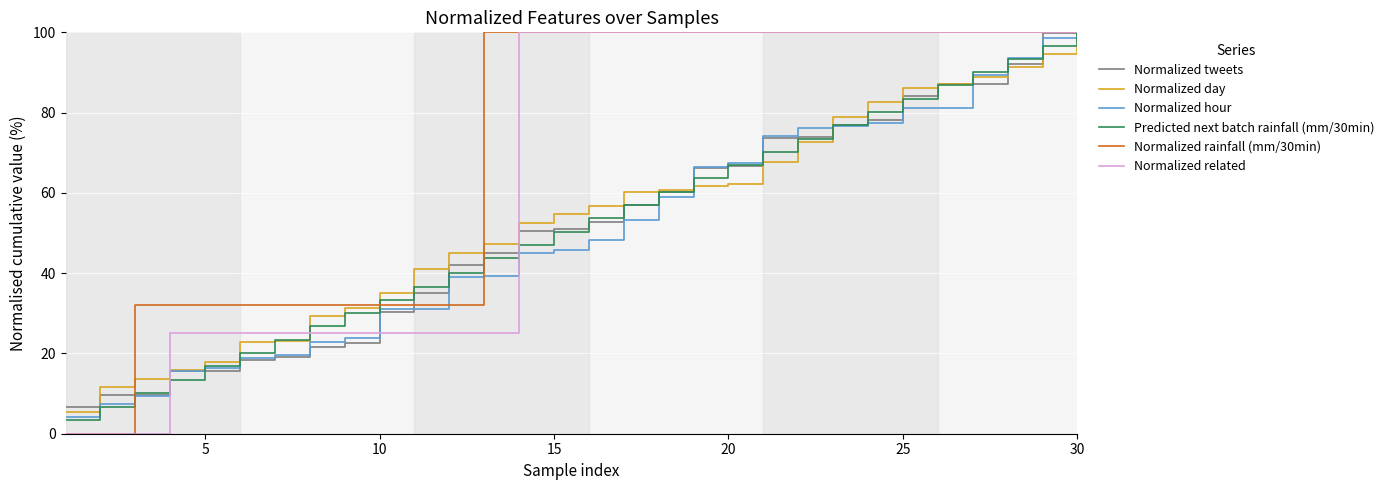

What is the greatest value displayed?

100.0